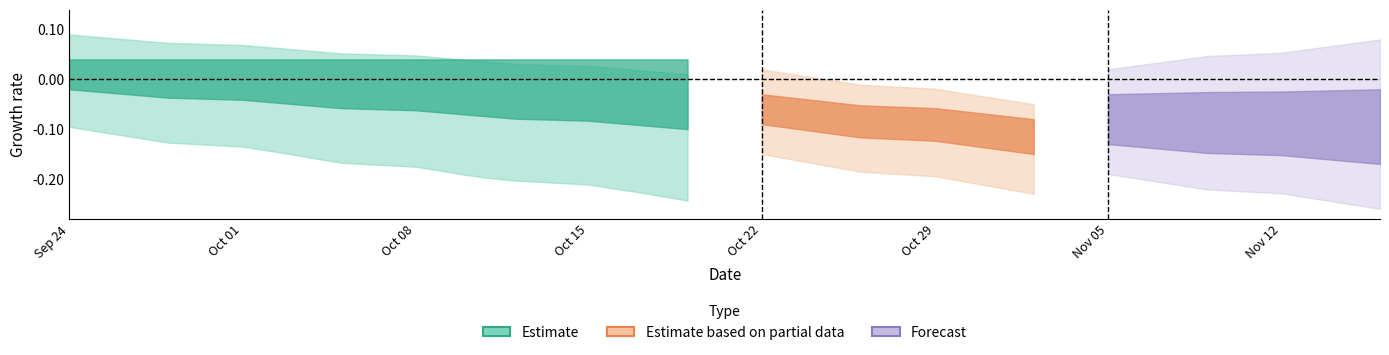

Does the chart display data point markers on the line(s)?

No